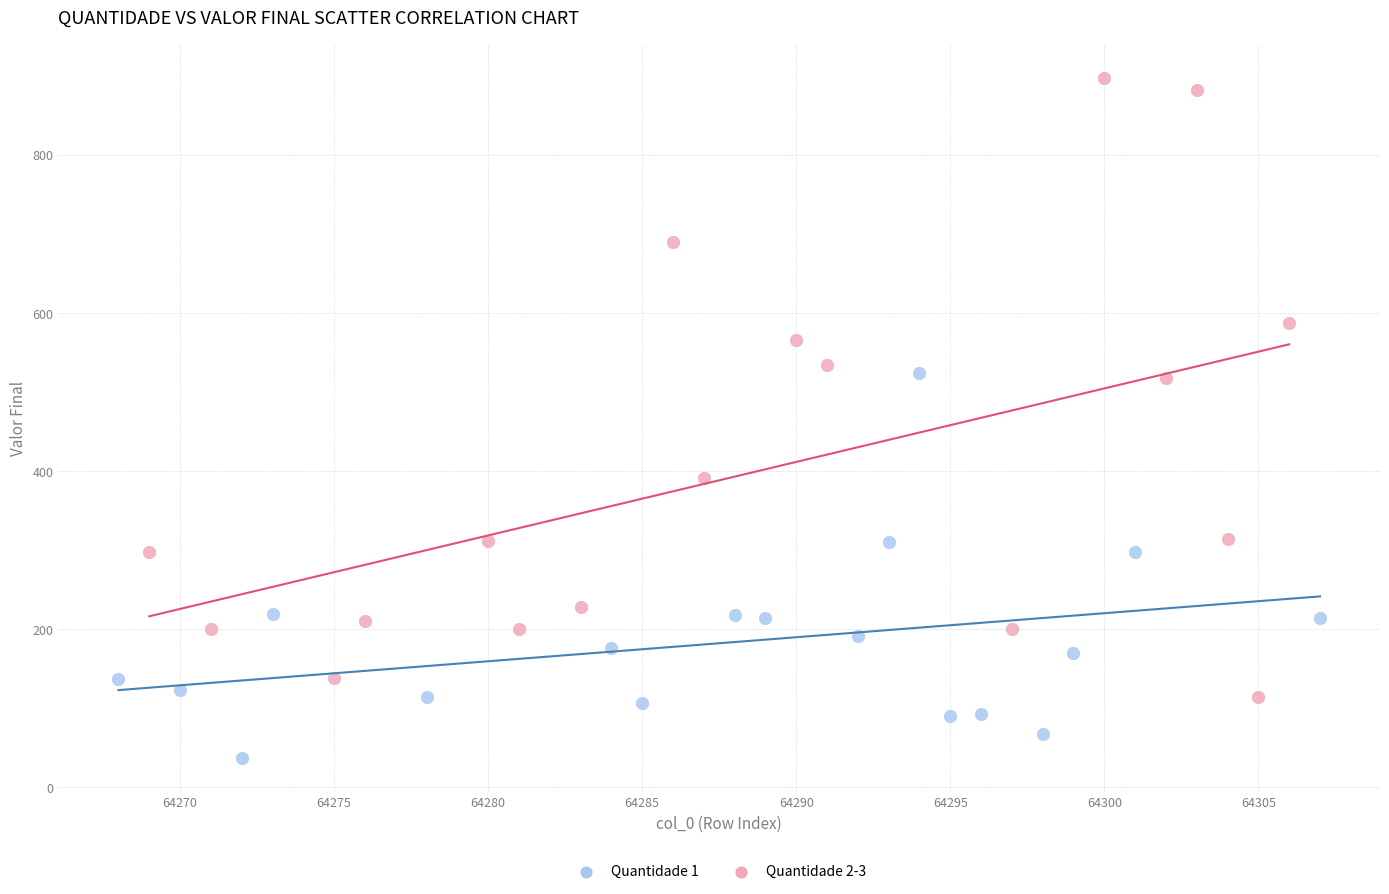

Which series reaches the minimum Y coordinate?

Quantidade 1